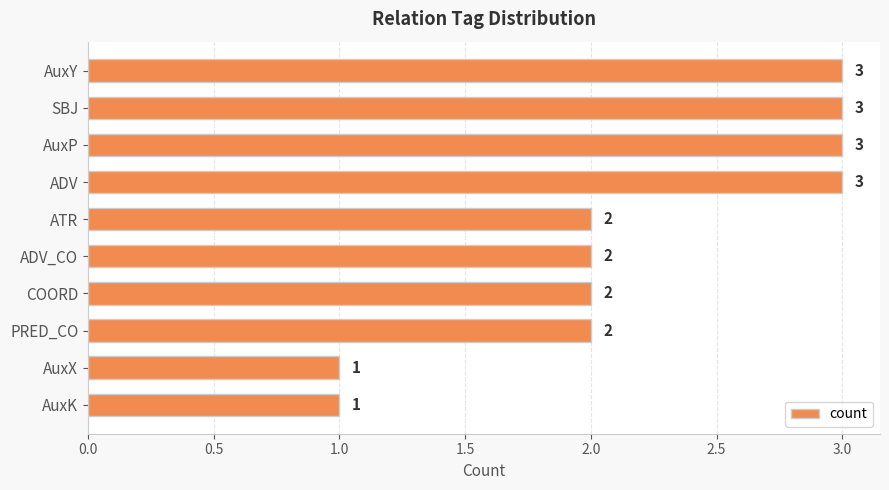

The chart shows a value of 3 at AuxY. True or false?

True